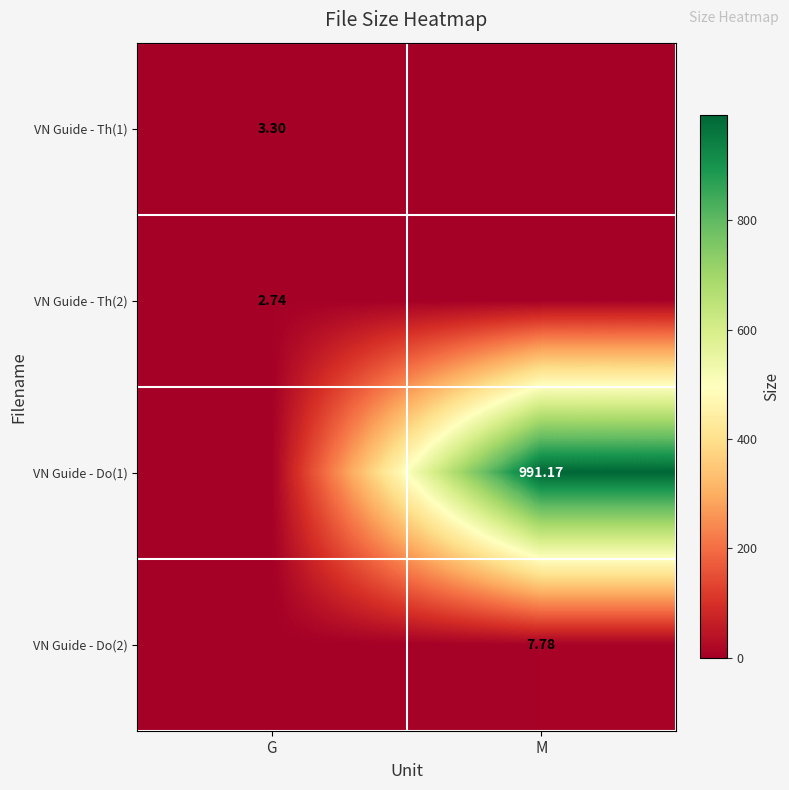

True or false: VN Guide - Do(1) has a value of 591.7 at G.

False